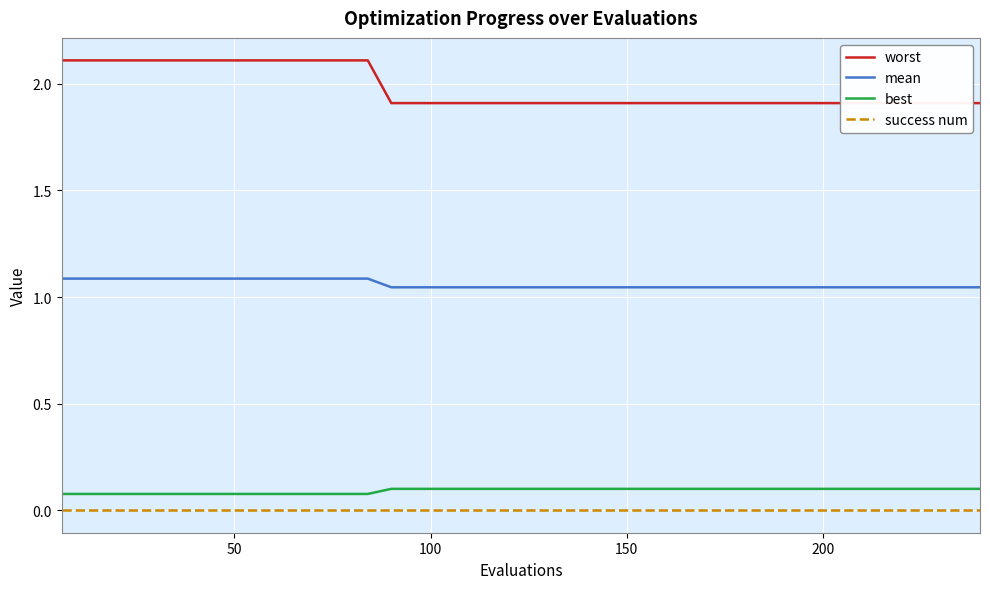

True or false: mean and worst cross at least once.

False